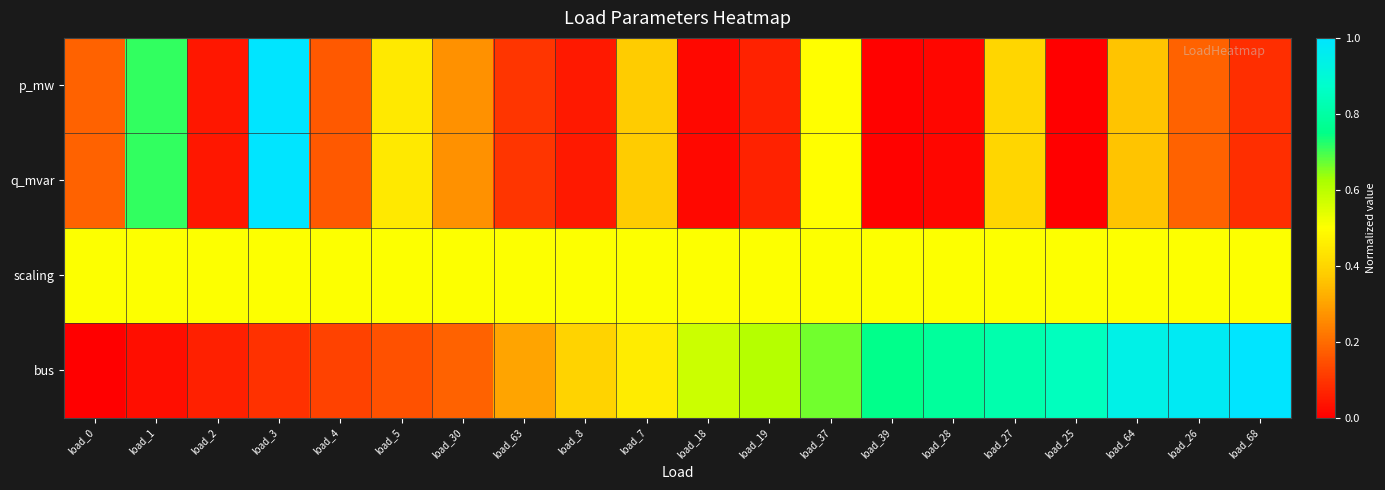

What is the spread (max minus min) of values at load_18?

0.6